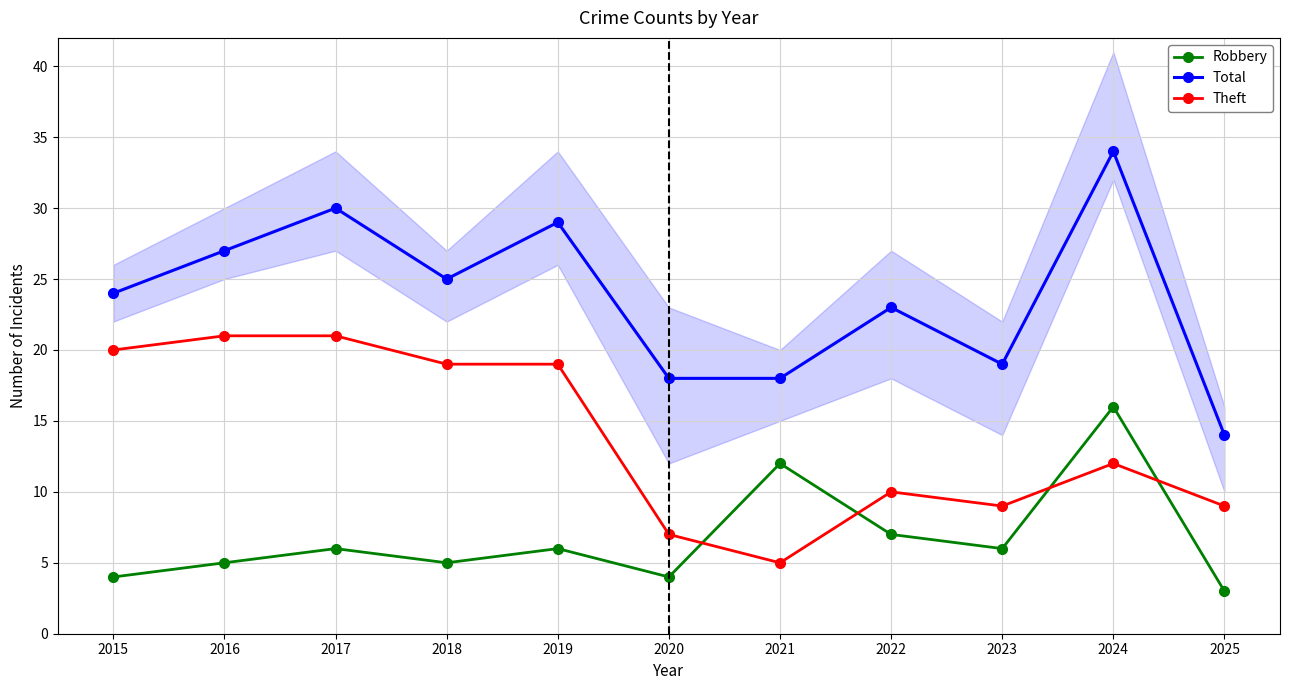

Rank the series at 2024 from lowest to highest value.

Theft, Robbery, Total